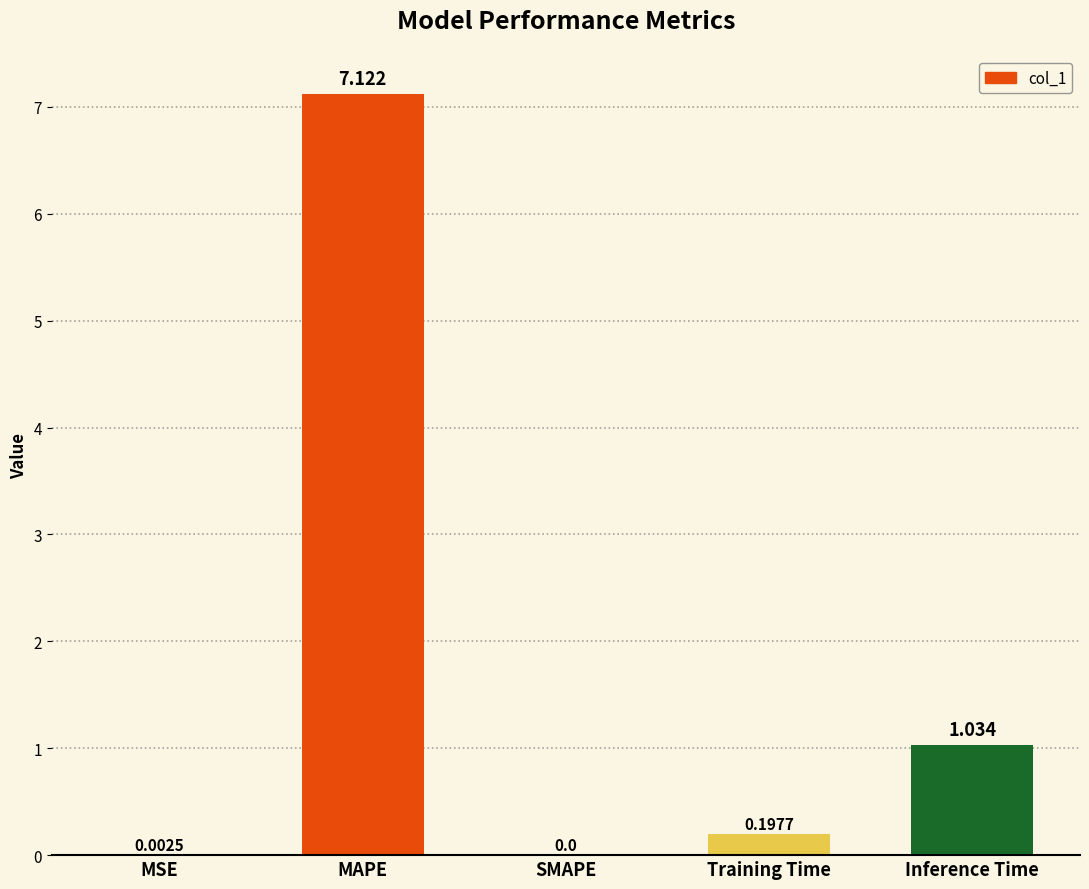

What is the change in value from MSE to MAPE?

+7.1